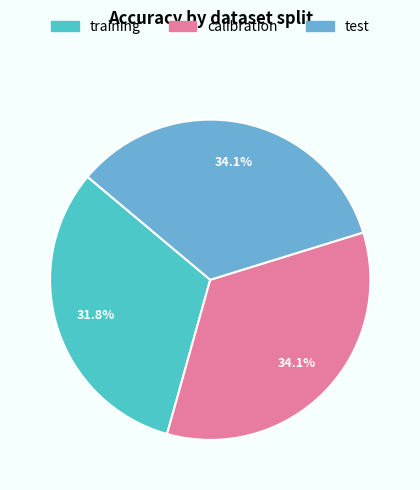

Combined, do test and training account for over 50%?

Yes